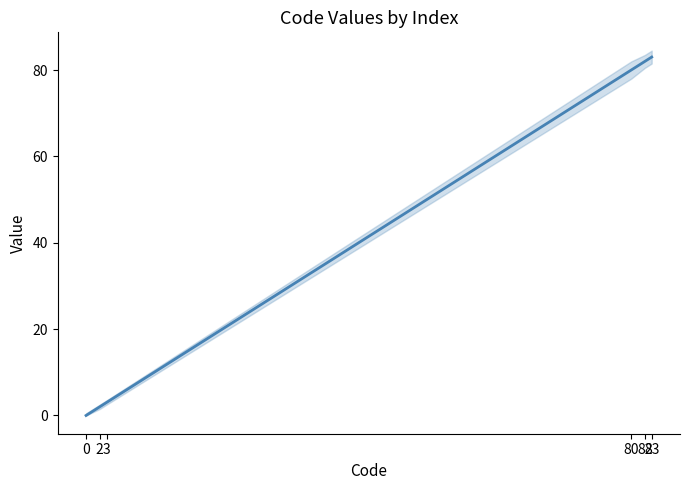

Reading right to left, extract all data points from this chart.

83=83	82=82	80=80	3=3	2=2	0=0